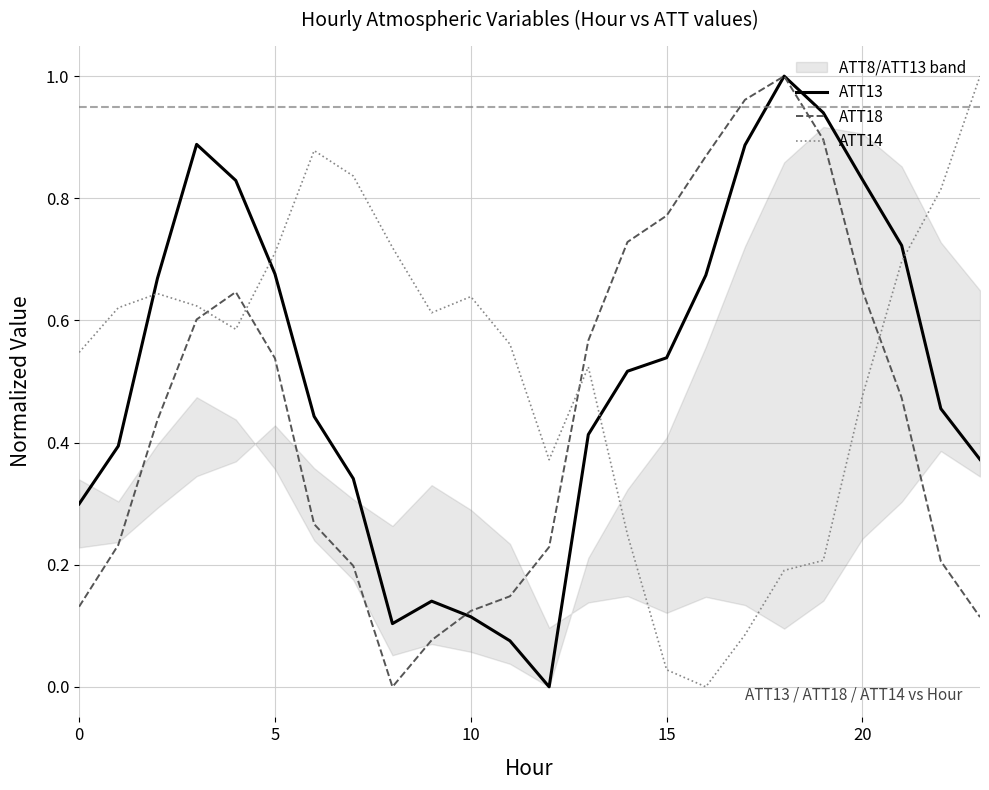

Which series ends up on top after the final intersection of ATT14 and ATT13?

ATT14